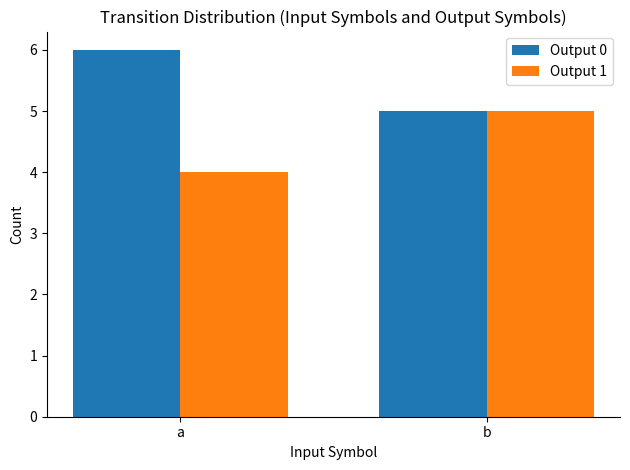

What is the sum of the Output 1 values at a and b?

9